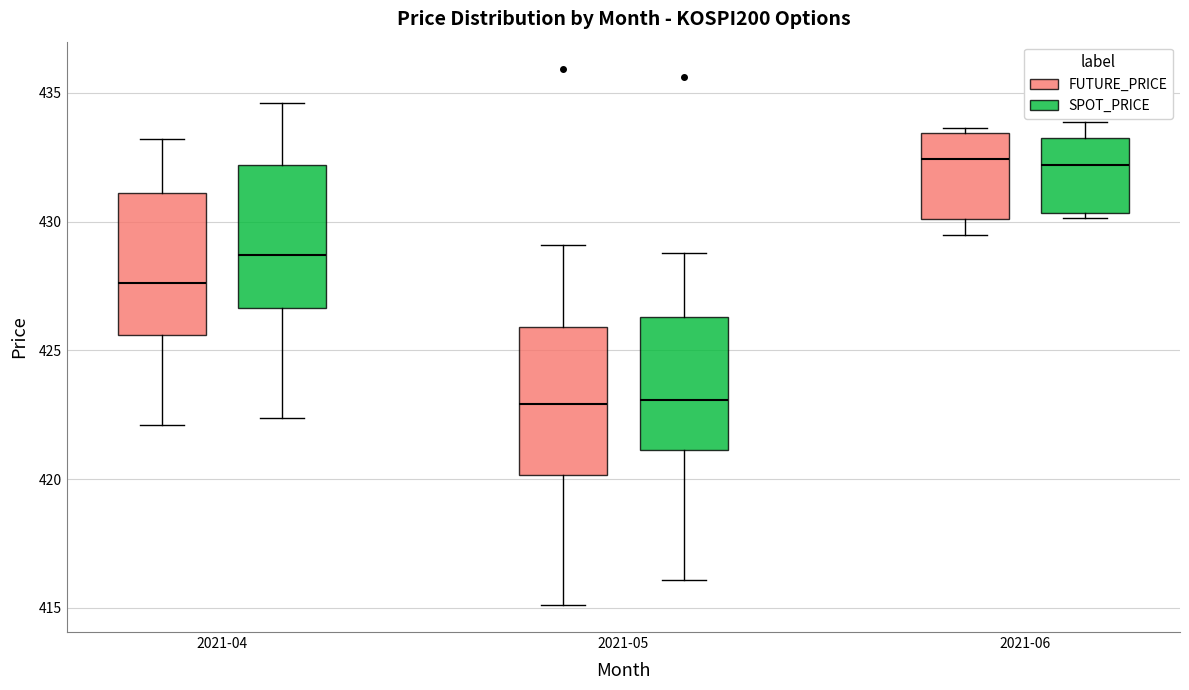

Where does the median line of the box for 2021-05 (FUTURE_PRICE) sit on the y-axis? The values are not printed on the chart, so give them approximately, as read against the axis.

423.0